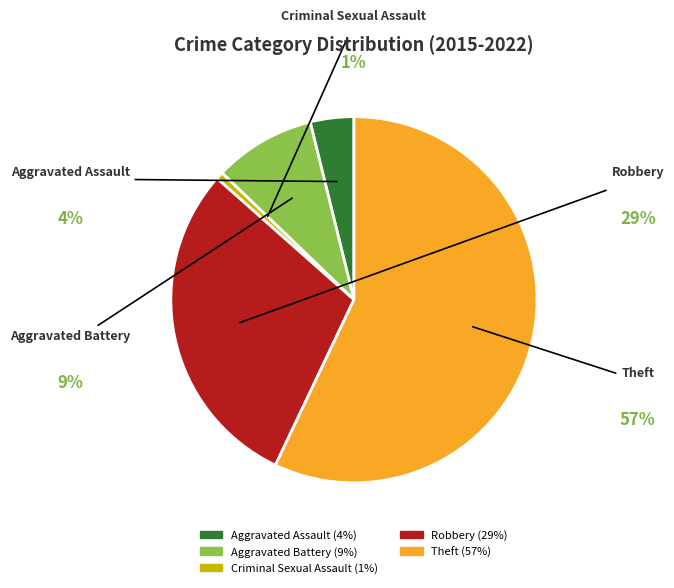

To the nearest percent, what percentage of the pie is Theft?

57%